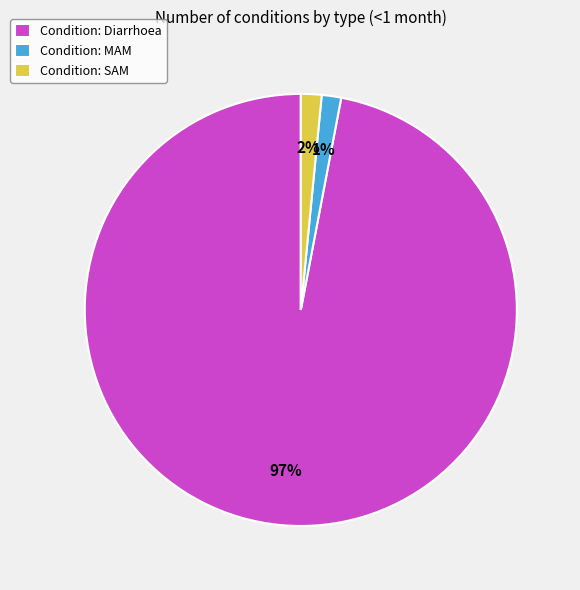

Which slice represents more than half of the pie?

Condition: Diarrhoea